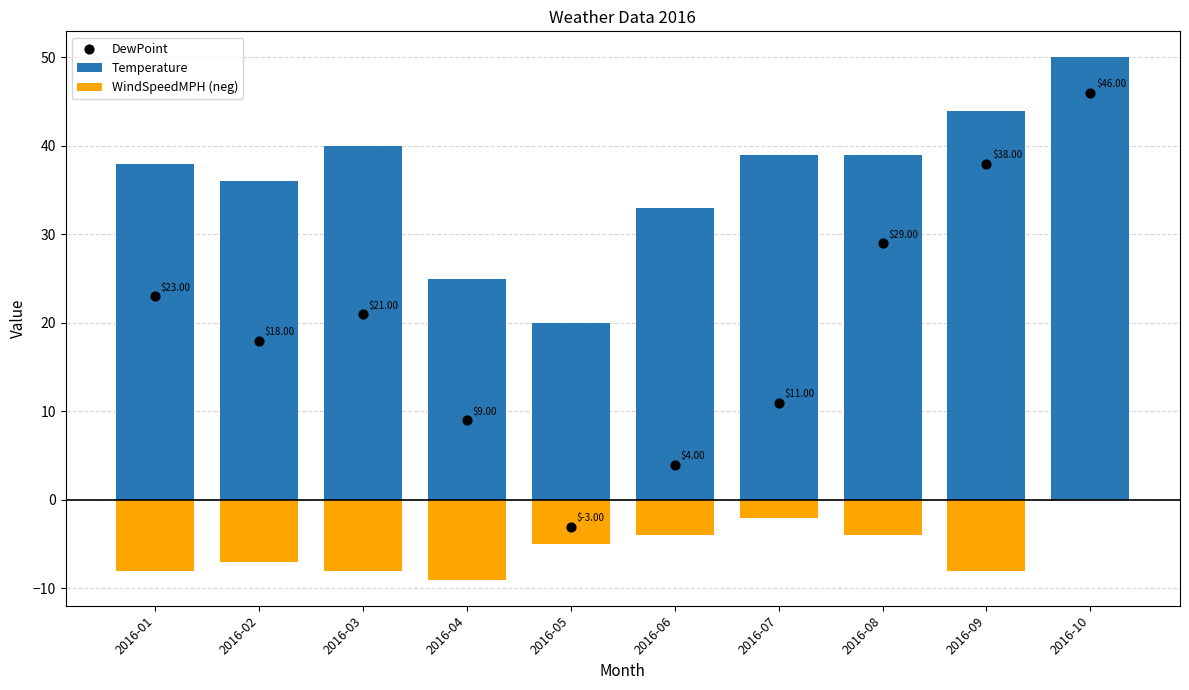

At which category is the sum across all series the highest?

2016-10